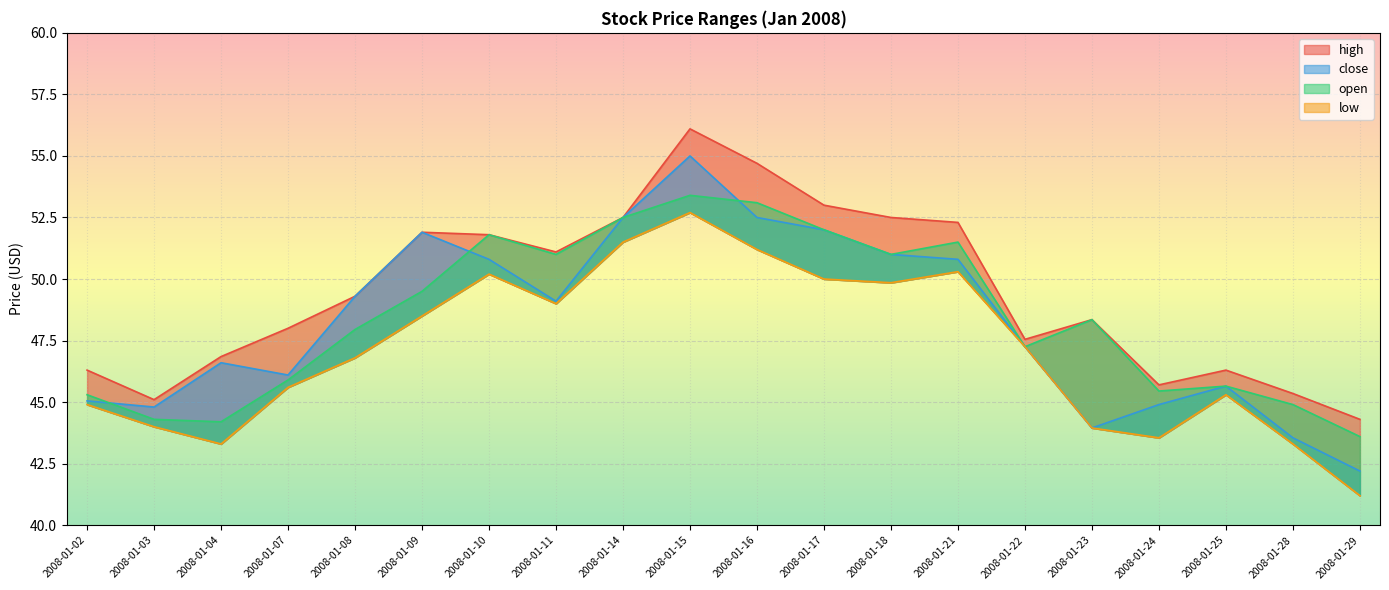

Is it true that low equals 12.4 at 2008-01-28?

False